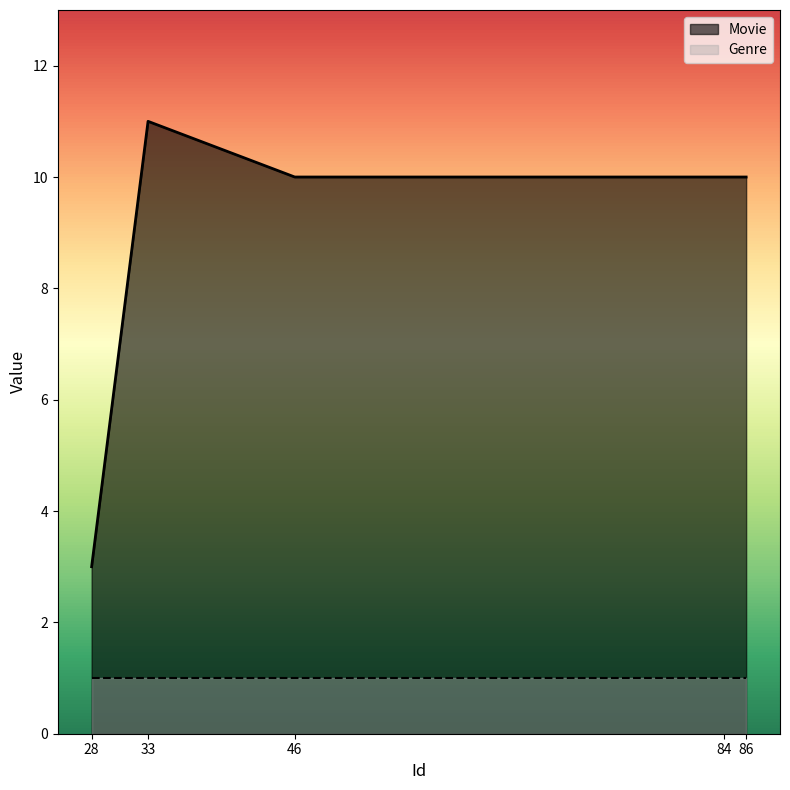

What is the sum of all values?

44